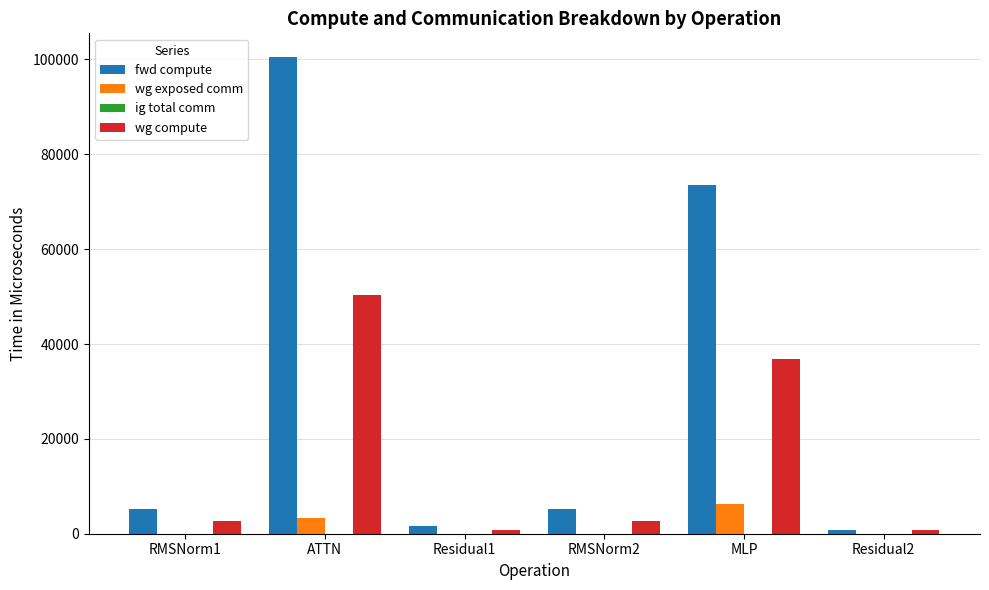

The value of wg compute at MLP is 60948.8. True or false?

False